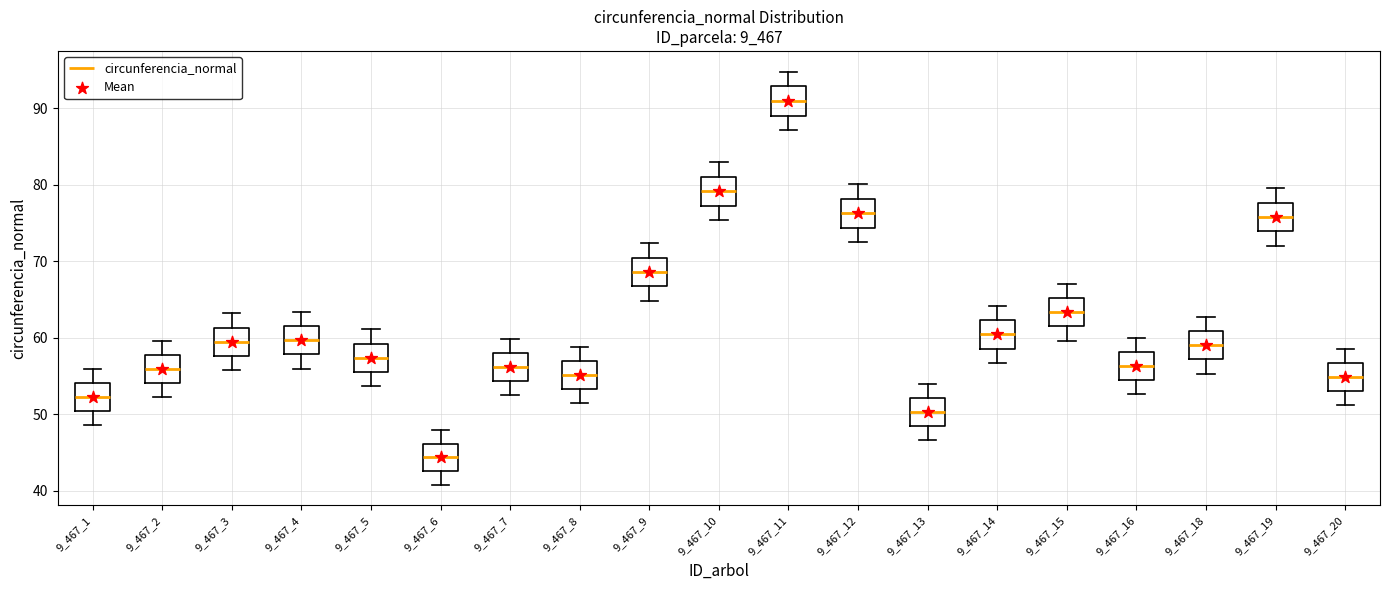

Reading left to right, transcribe this box plot: for each box, give where its median line is, the range the box spans, and where its two whiskers end, as read against the y-axis. The values are not printed on the chart, so give them approximately, as read against the axis.

9_467_1: median 52, box 50 to 54, whiskers 49 to 56
9_467_2: median 56, box 54 to 58, whiskers 52 to 60
9_467_3: median 59, box 58 to 61, whiskers 56 to 63
9_467_4: median 60, box 58 to 61, whiskers 56 to 63
9_467_5: median 57, box 56 to 59, whiskers 54 to 61
9_467_6: median 44, box 43 to 46, whiskers 41 to 48
9_467_7: median 56, box 54 to 58, whiskers 52 to 60
9_467_8: median 55, box 53 to 57, whiskers 51 to 59
9_467_9: median 69, box 67 to 70, whiskers 65 to 72
9_467_10: median 79, box 77 to 81, whiskers 75 to 83
9_467_11: median 91, box 89 to 93, whiskers 87 to 95
9_467_12: median 76, box 74 to 78, whiskers 72 to 80
9_467_13: median 50, box 48 to 52, whiskers 47 to 54
9_467_14: median 60, box 59 to 62, whiskers 57 to 64
9_467_15: median 63, box 61 to 65, whiskers 60 to 67
9_467_16: median 56, box 54 to 58, whiskers 53 to 60
9_467_18: median 59, box 57 to 61, whiskers 55 to 63
9_467_19: median 76, box 74 to 78, whiskers 72 to 80
9_467_20: median 55, box 53 to 57, whiskers 51 to 58